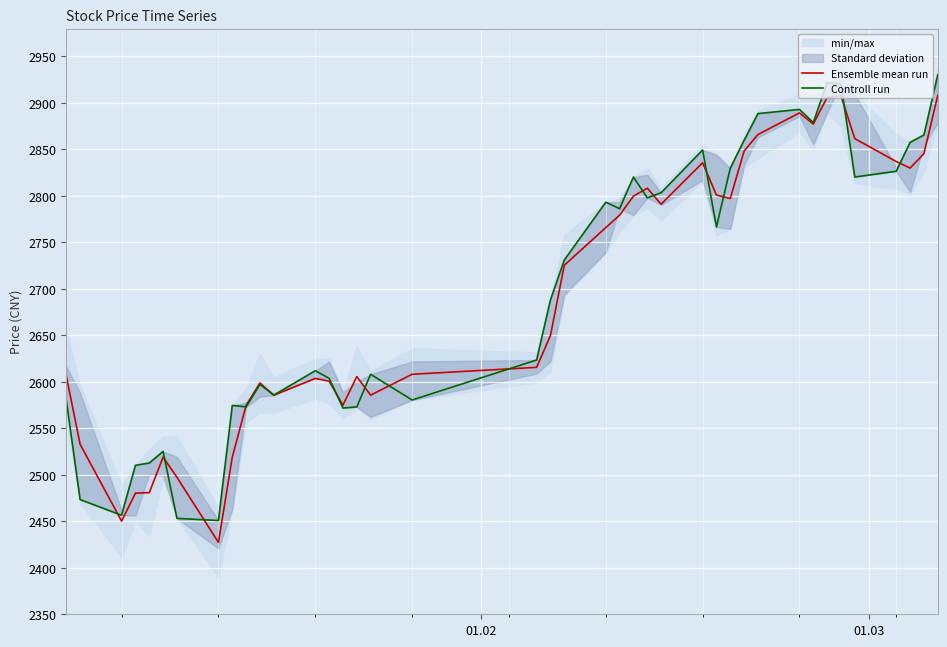

What is the lowest value of the Ensemble mean run series?

2427.3